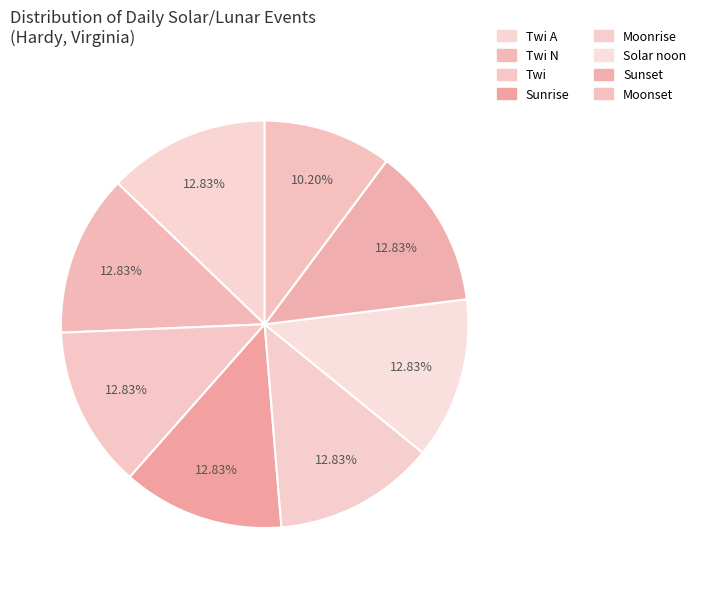

What portion of the pie excludes Twi?

87.2%